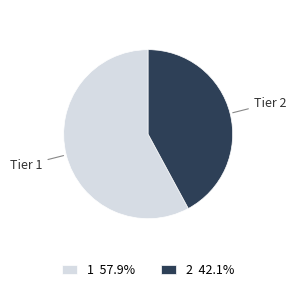

Is the sum of 2 and 1 greater than half?

Yes